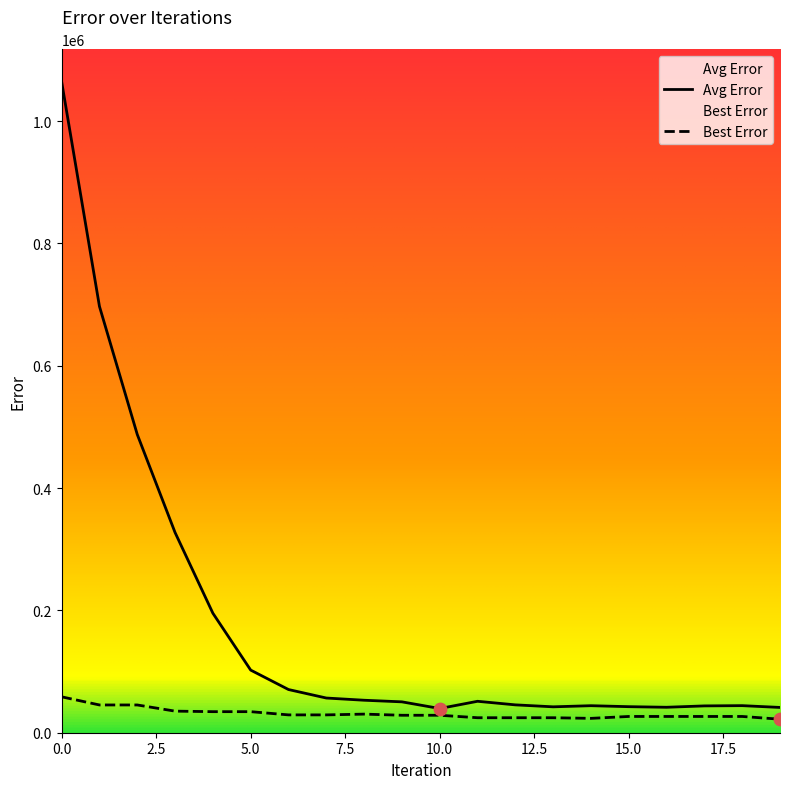

Which series has the largest Y range (max minus min)?

Avg Error